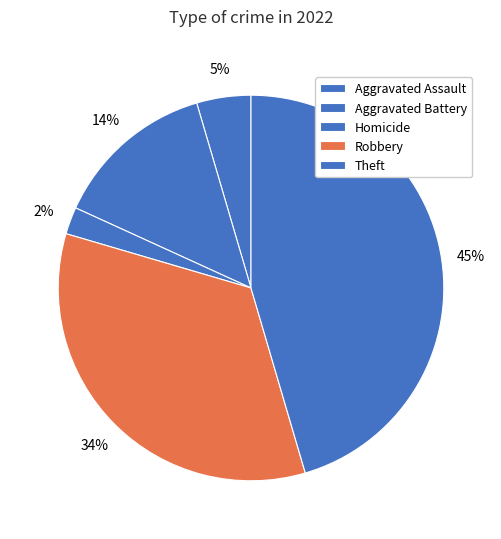

To the nearest percent, what percentage of the pie is Aggravated Assault?

5%